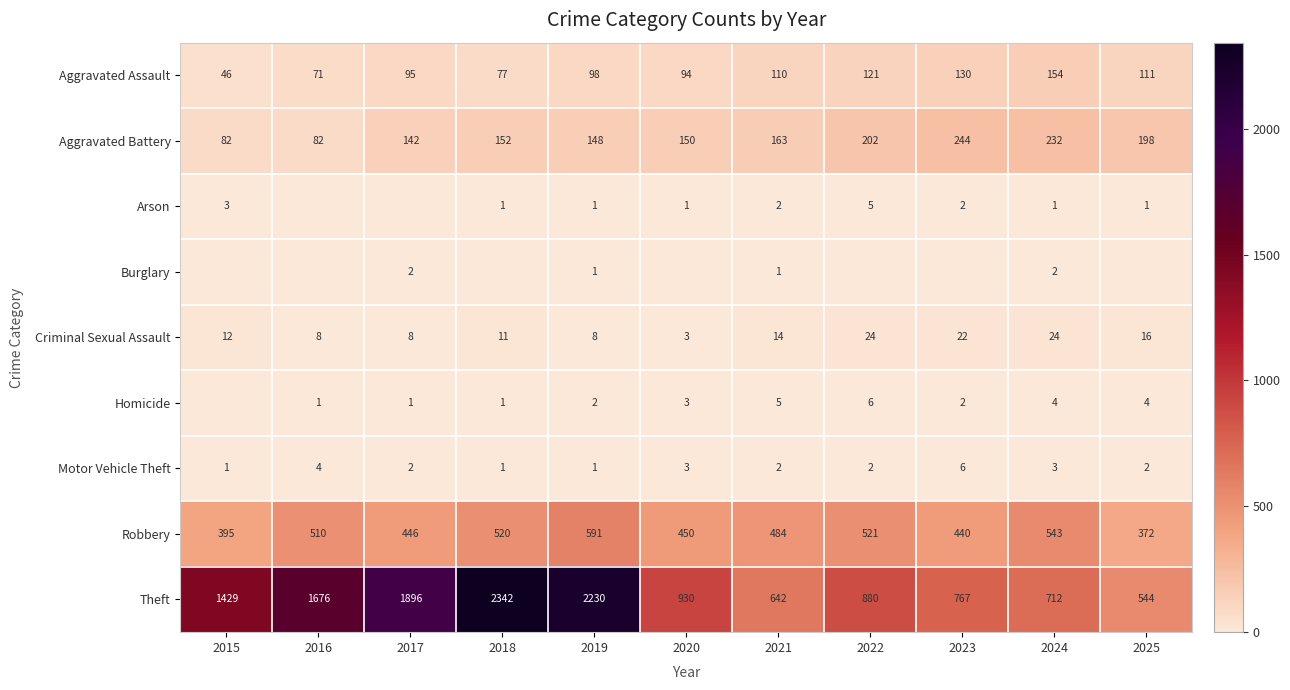

What is the minimum value for Aggravated Assault?

46